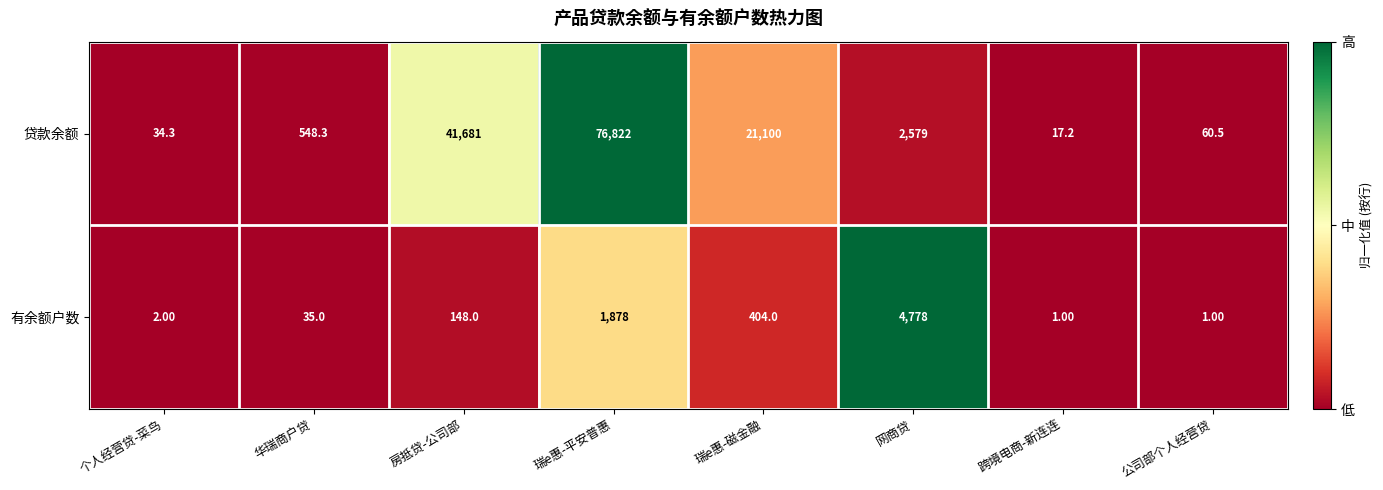

Where is 贷款余额 nearest to the value 38419?

房抵贷-公司部